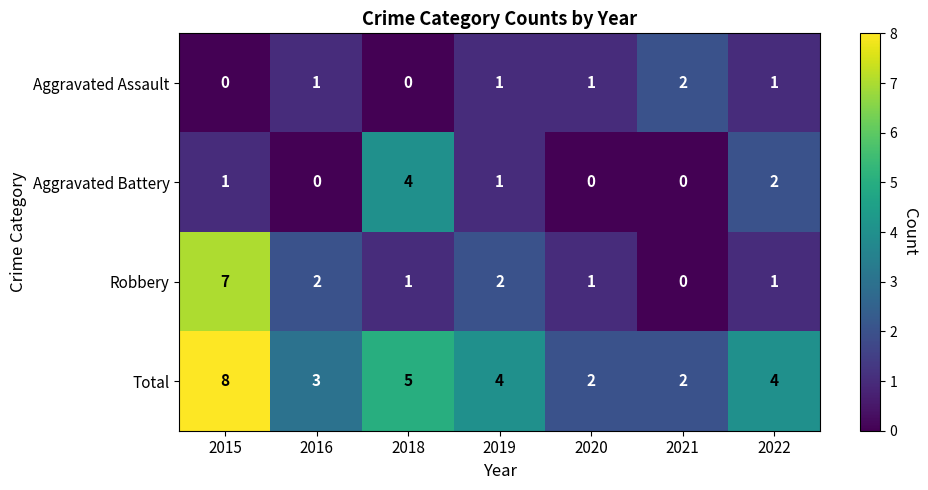

Count the Aggravated Assault values in the range 0 to 1.

6